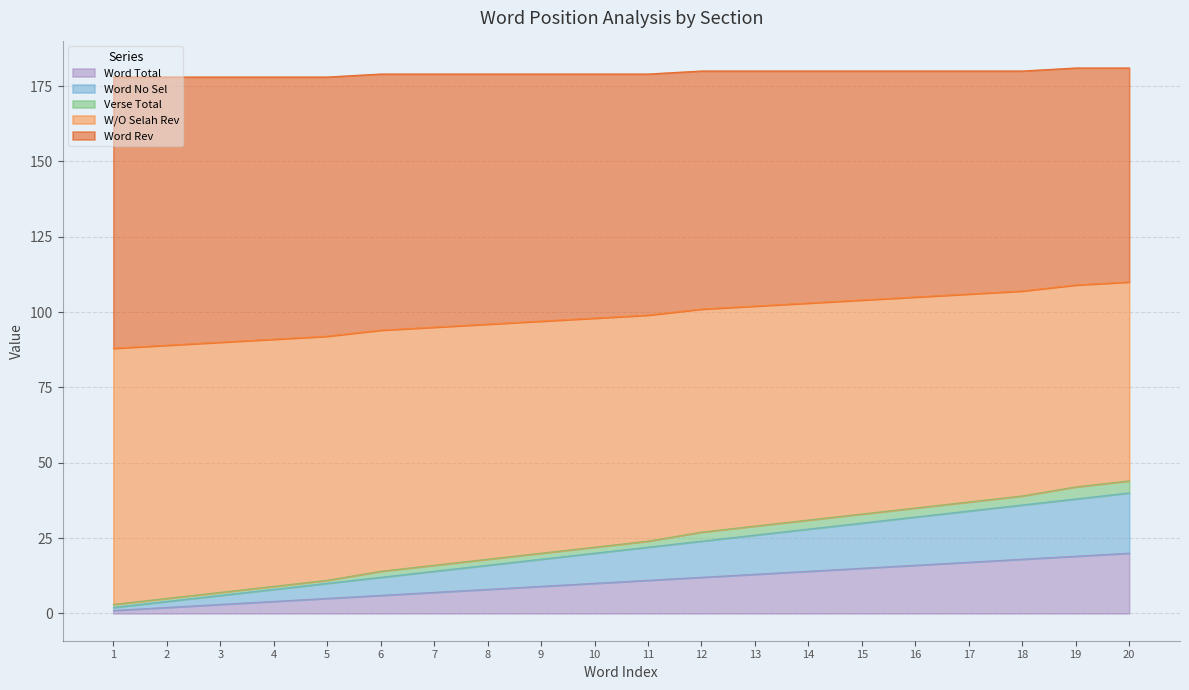

What is the difference between the maximum and second lowest values in the Word Total series?

18